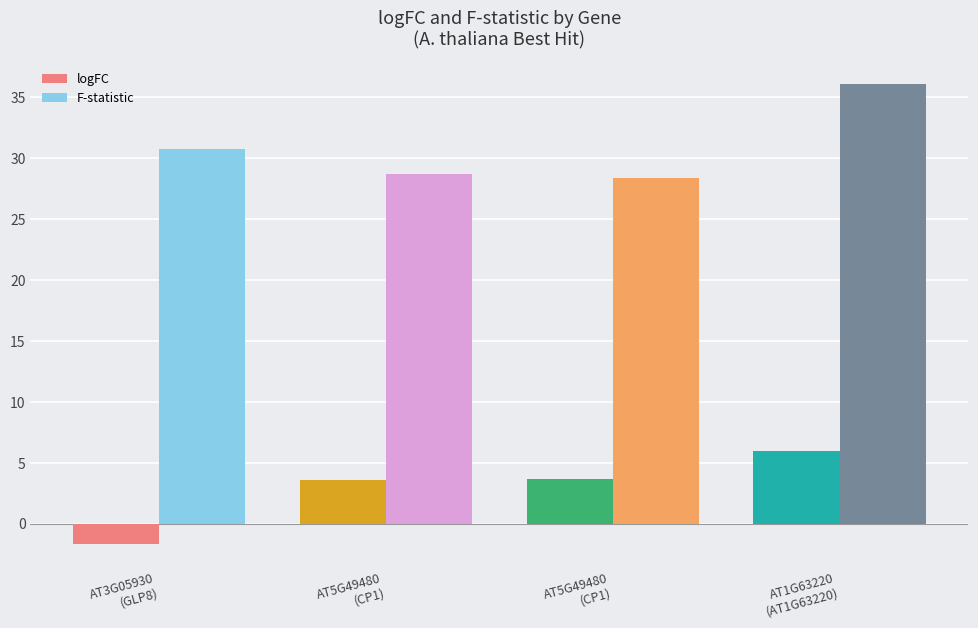

How many bars are there in total?

8